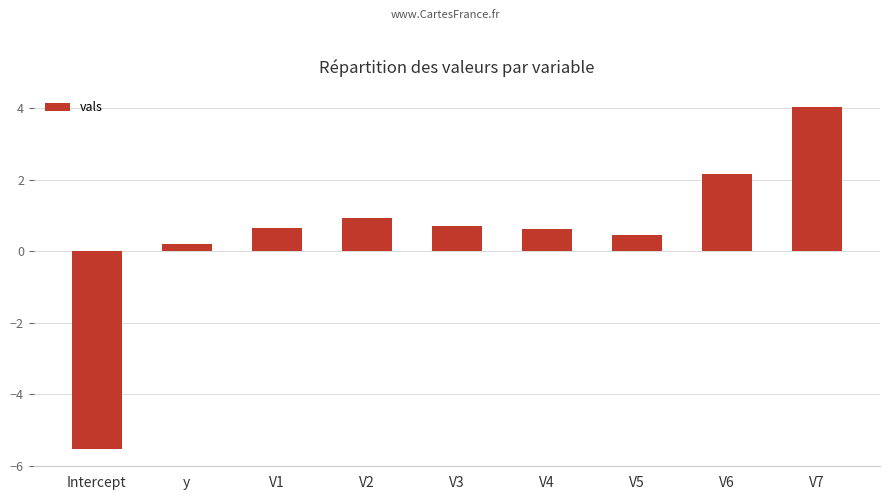

At which category does the chart reach its peak across all series?

V7